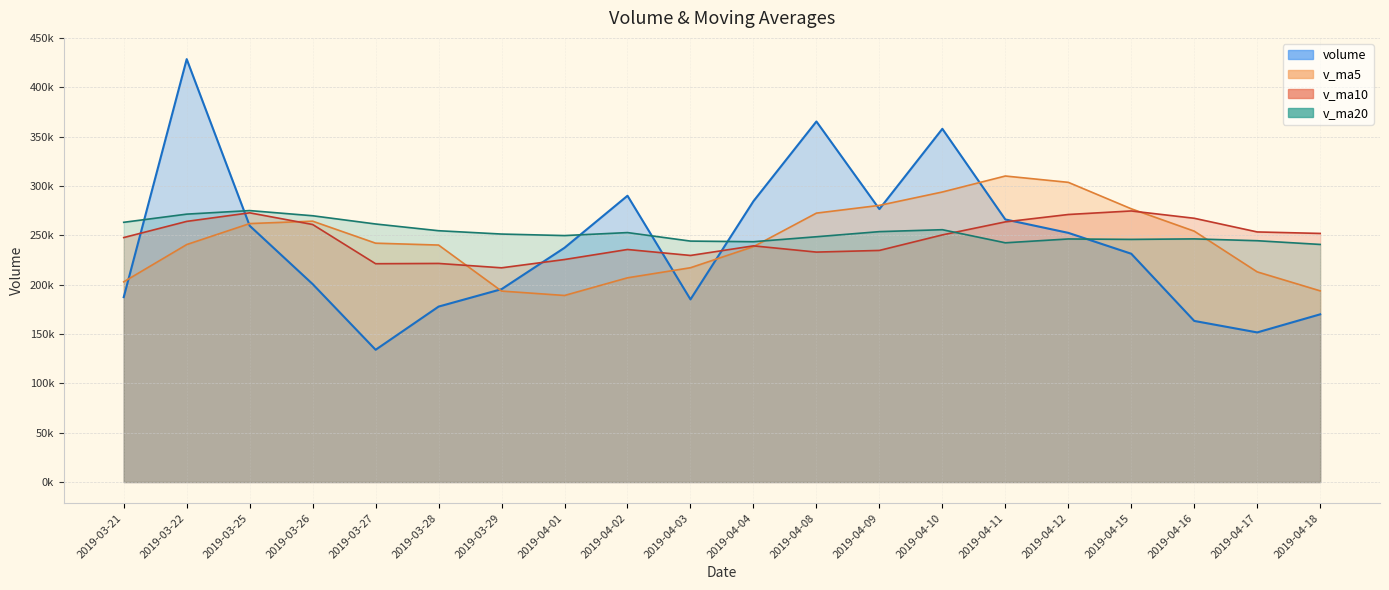

What is the label of the 12th point from the left?

2019-04-08